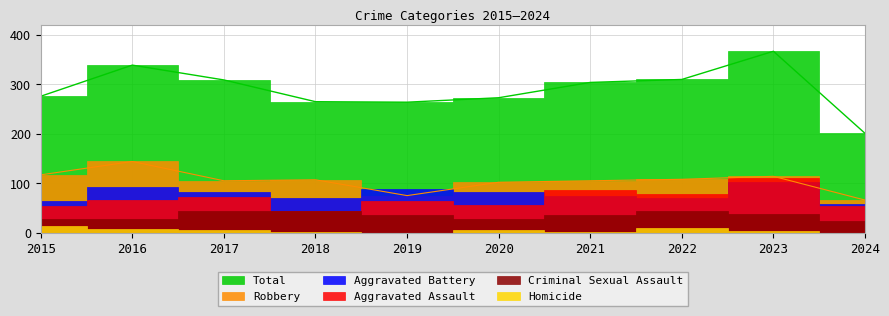

Reading left to right, list all the values displayed in this chart.

Aggravated Assault: 54	66	72	43	65	56	86	78	110	54
Aggravated Battery: 64	93	83	70	88	82	75	71	102	57
Criminal Sexual Assault: 28	28	44	43	36	27	36	43	38	24
Homicide: 13	8	5	2	0	6	2	10	3	0
Robbery: 117	144	105	107	75	102	105	108	114	66
Total: 276	339	309	265	264	273	304	310	367	201